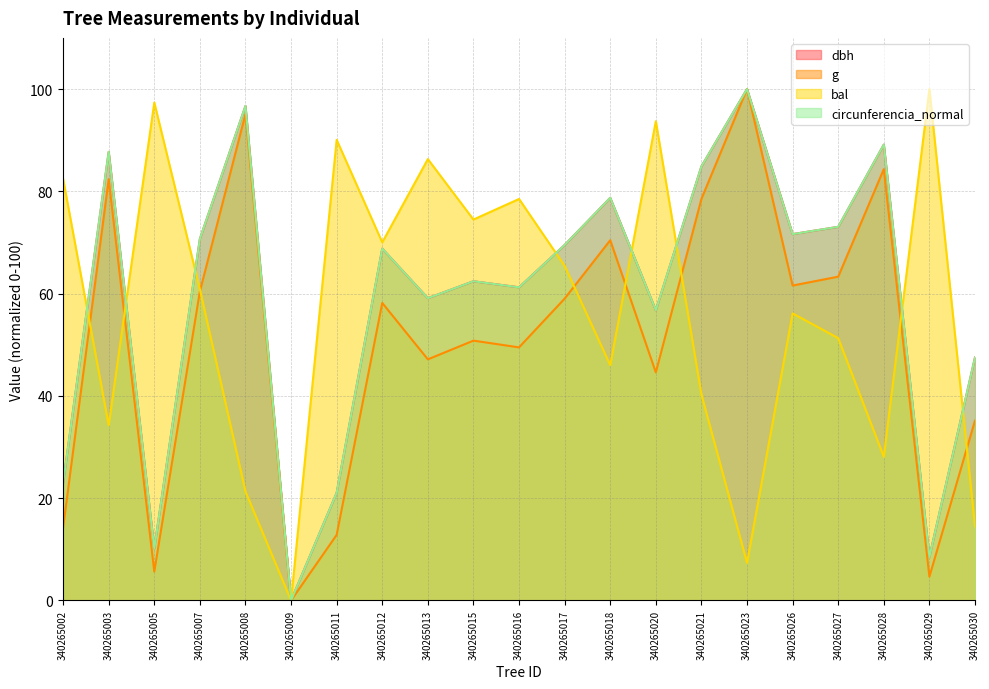

How many interior local peaks does the dbh series have?

7